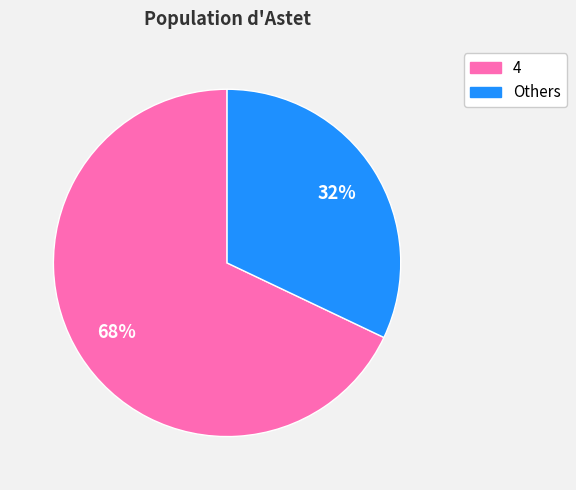

Does any single category account for the majority?

Yes